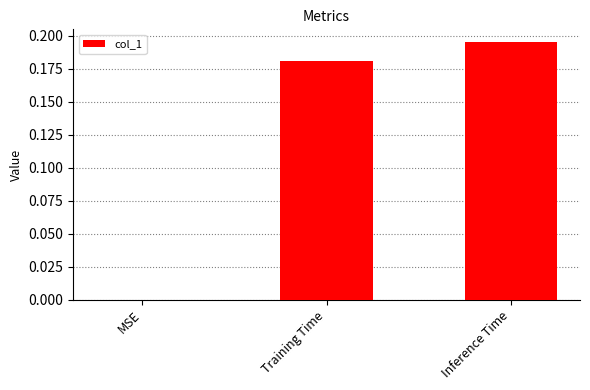

At which category does the chart reach its peak across all series?

Inference Time